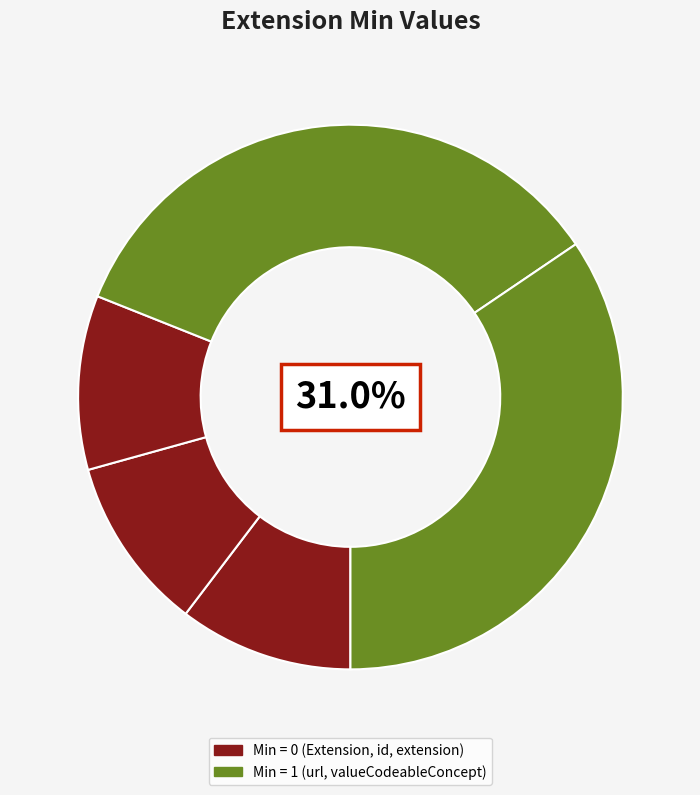

The Extension slice represents 1% of the pie. True or false?

False